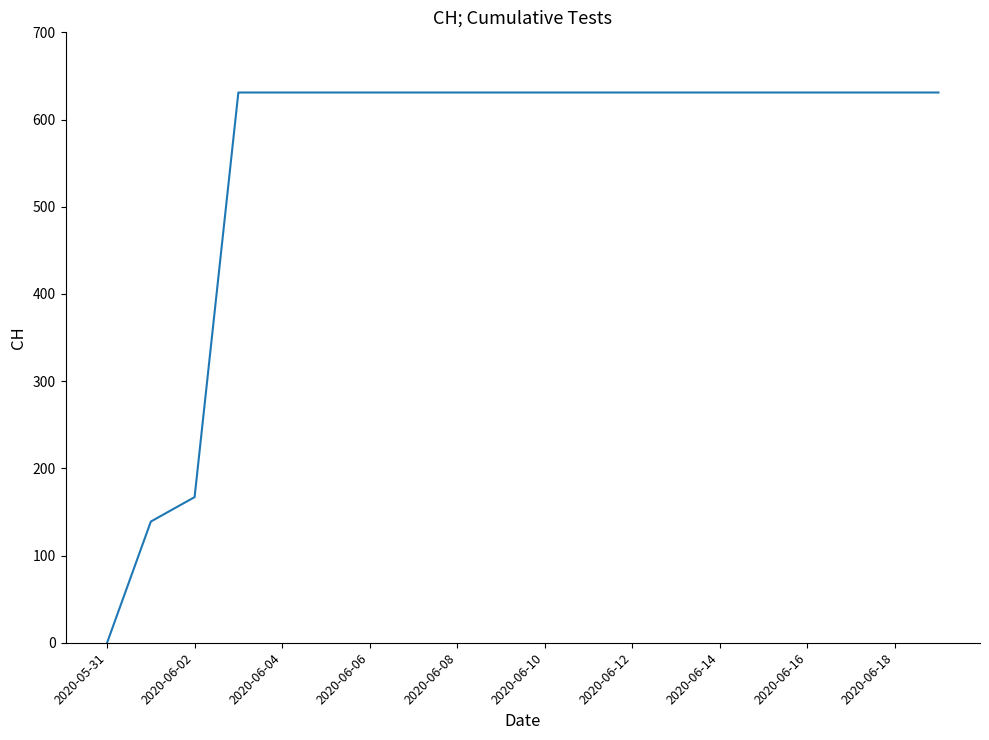

Does the chart display data point markers on the line(s)?

No